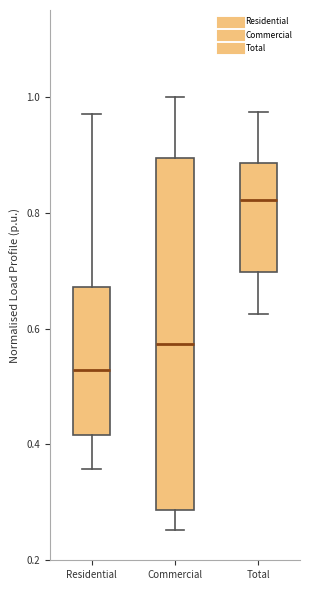

Where does the median line of the box for Total sit on the y-axis? The values are not printed on the chart, so give them approximately, as read against the axis.

0.82